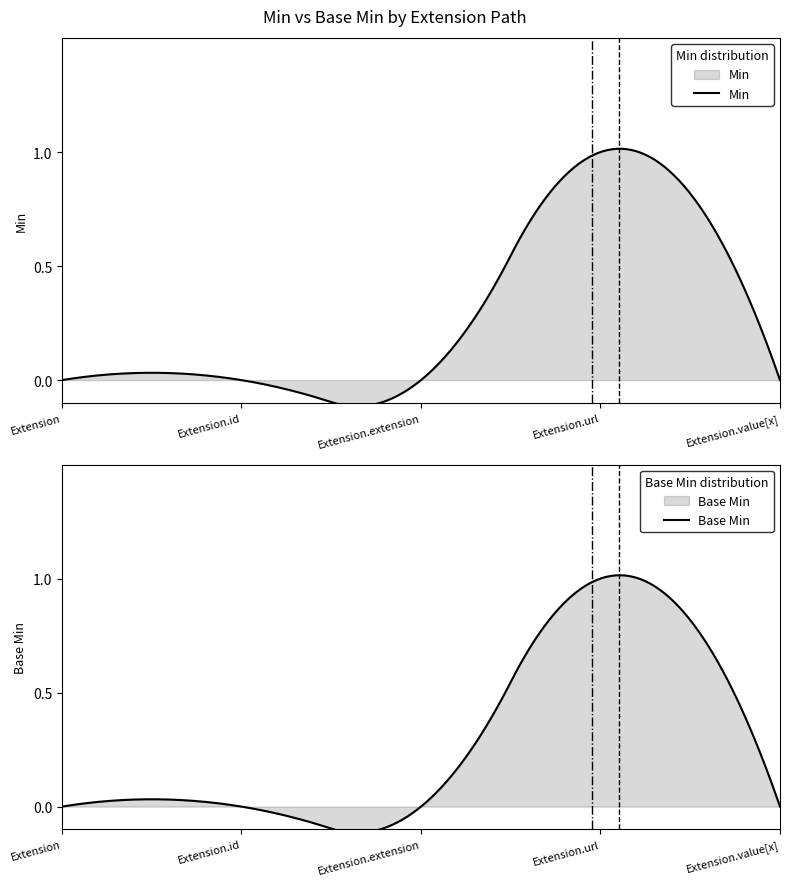

What are all the series names shown in the legend?

Base Min, Min